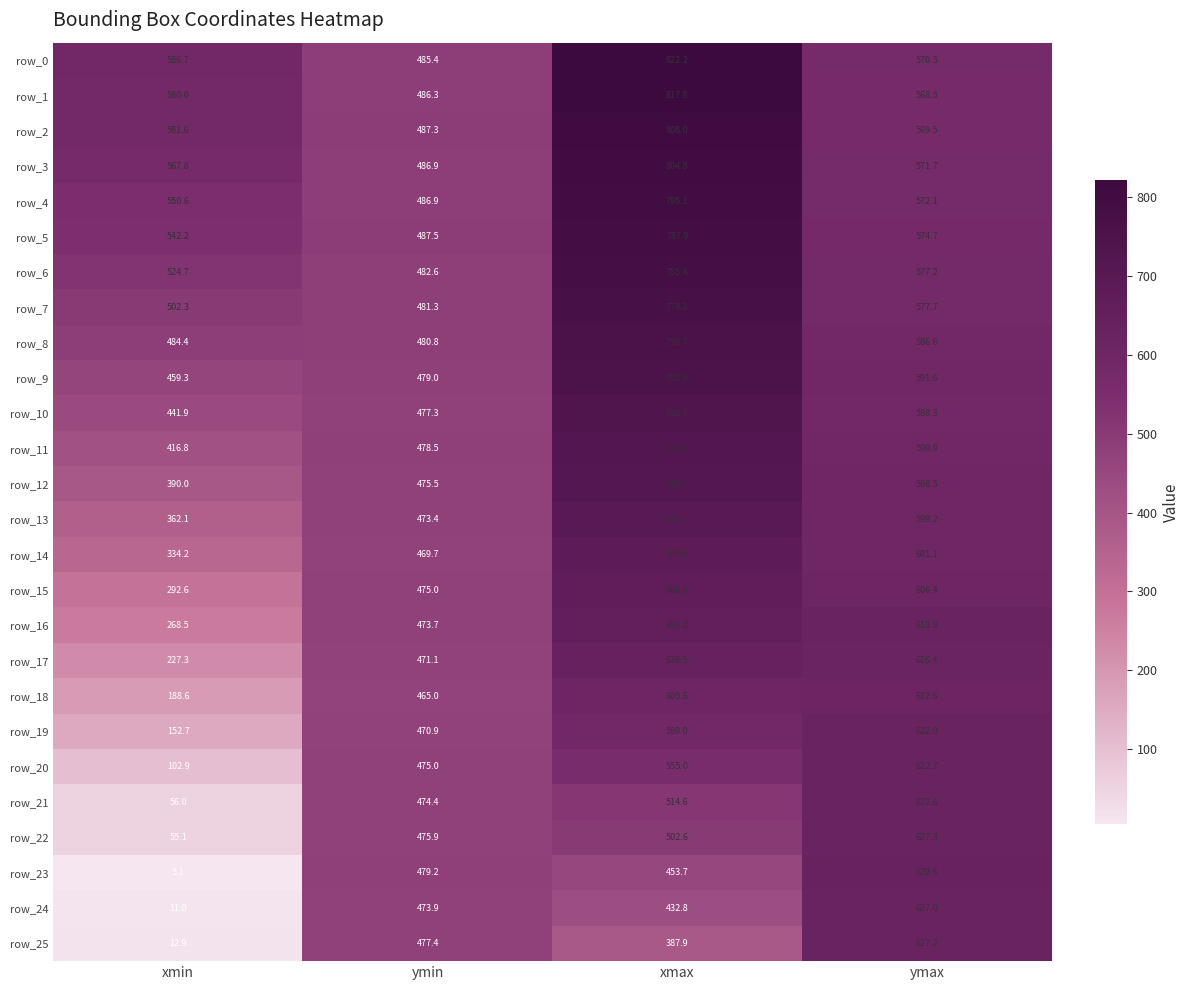

Is the value of row_4 at xmax greater than the value of row_12 at xmax?

Yes